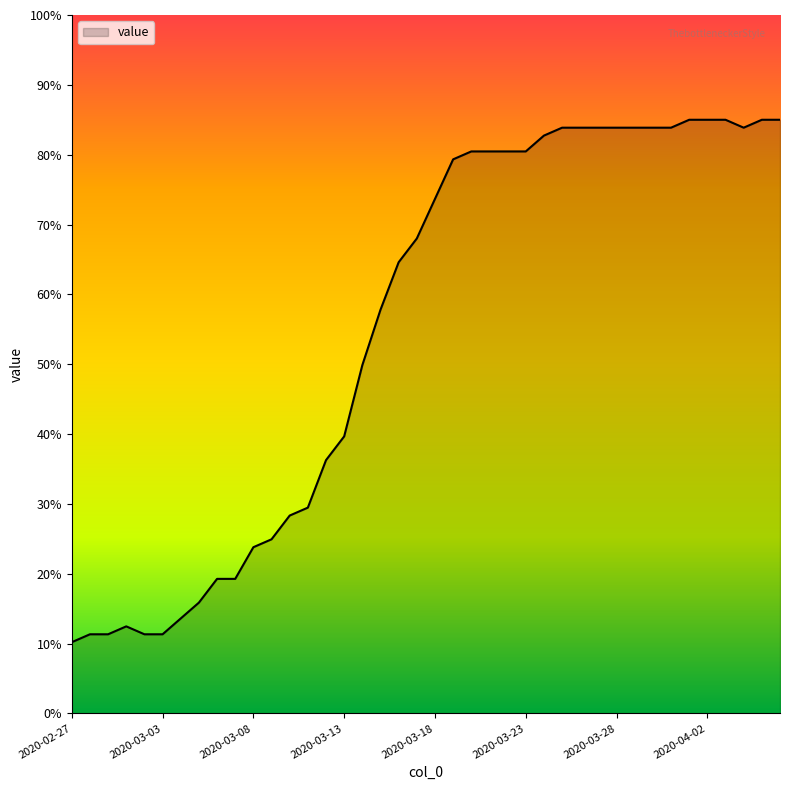

What is the smallest value displayed?

10.2